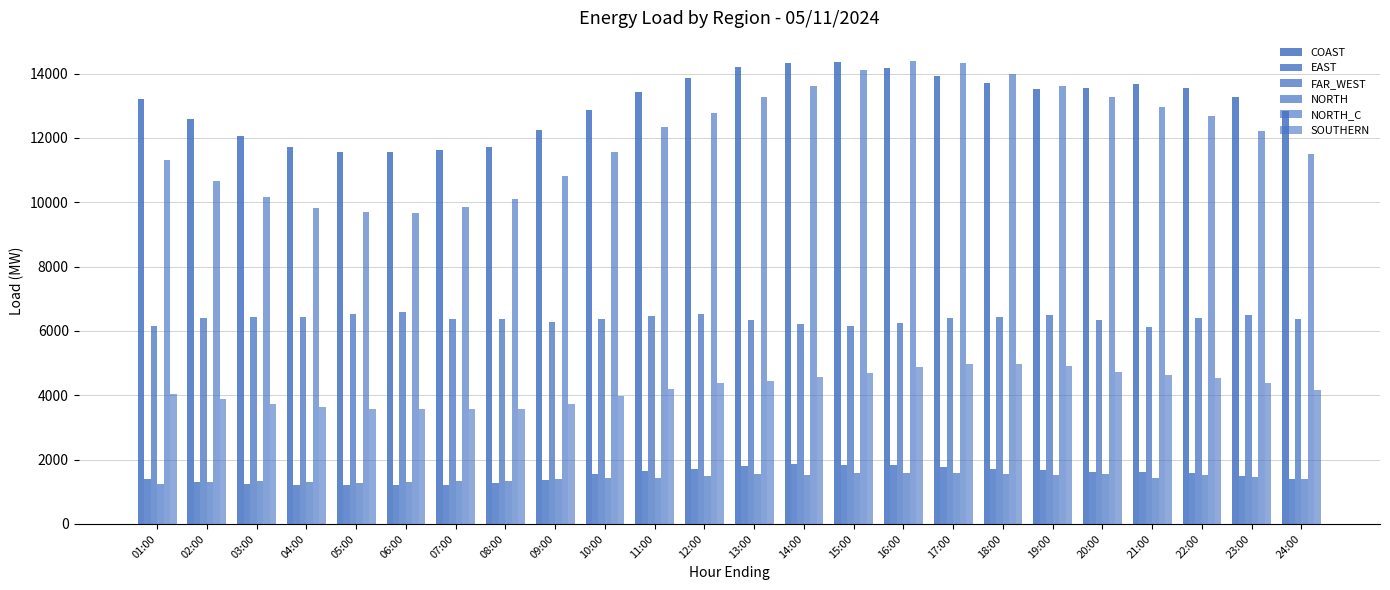

The NORTH series shows 2194.8 at 03:00. True or false?

False